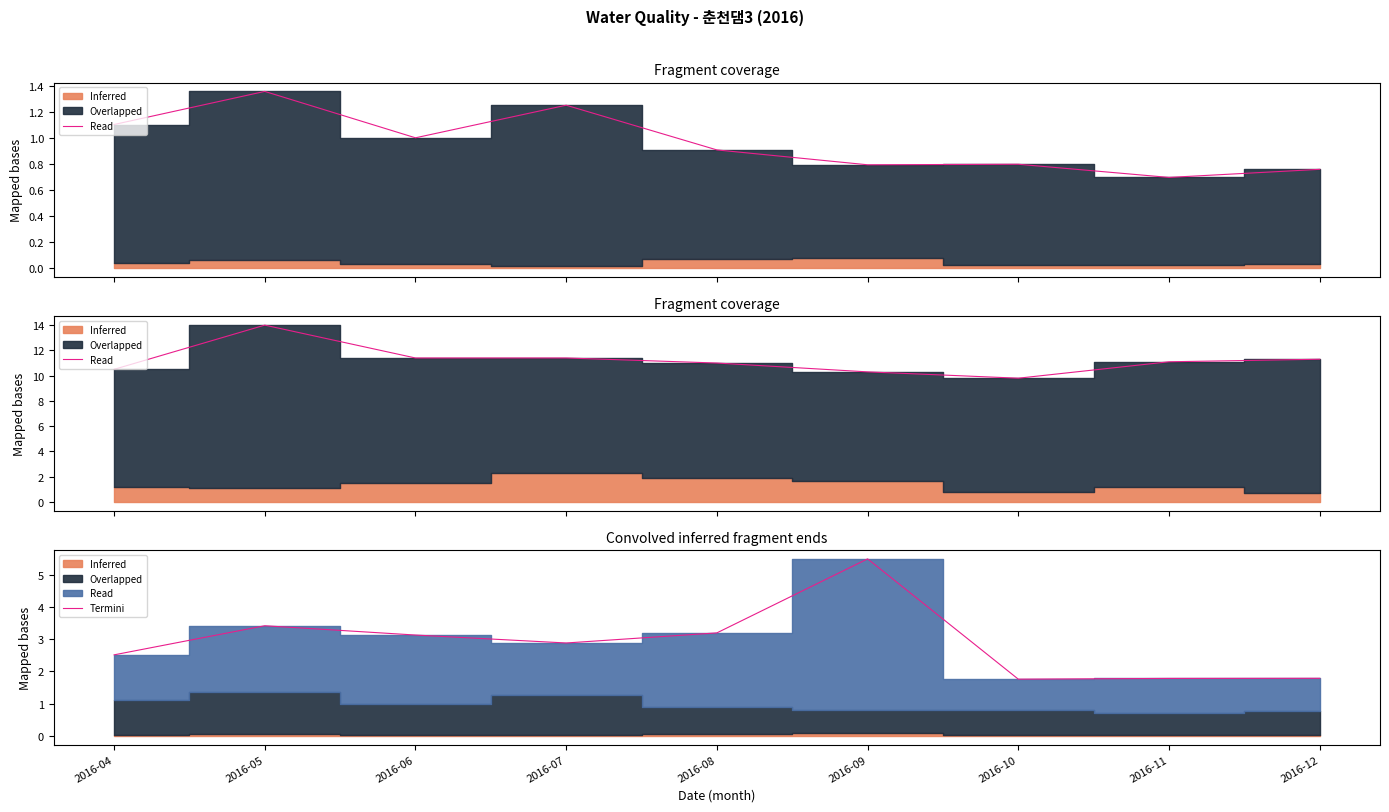

Where is the data nearest to the value 3?

2016-07